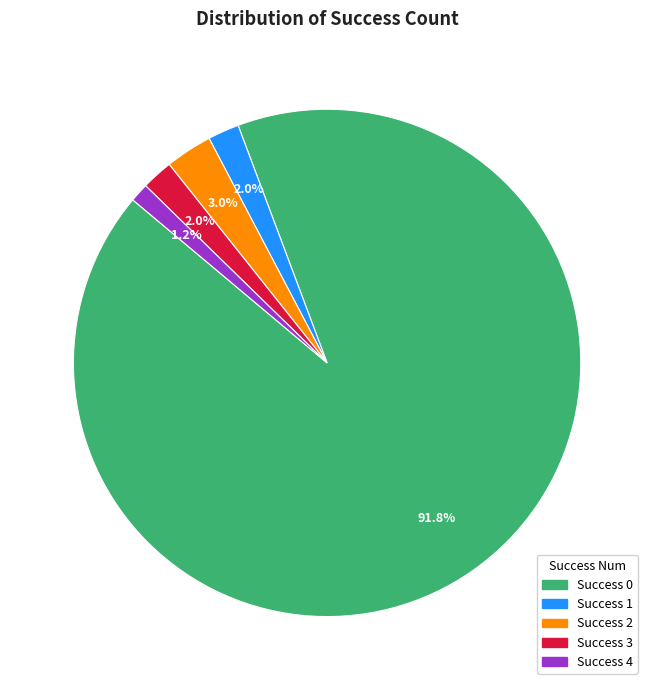

Does any single category account for the majority?

Yes